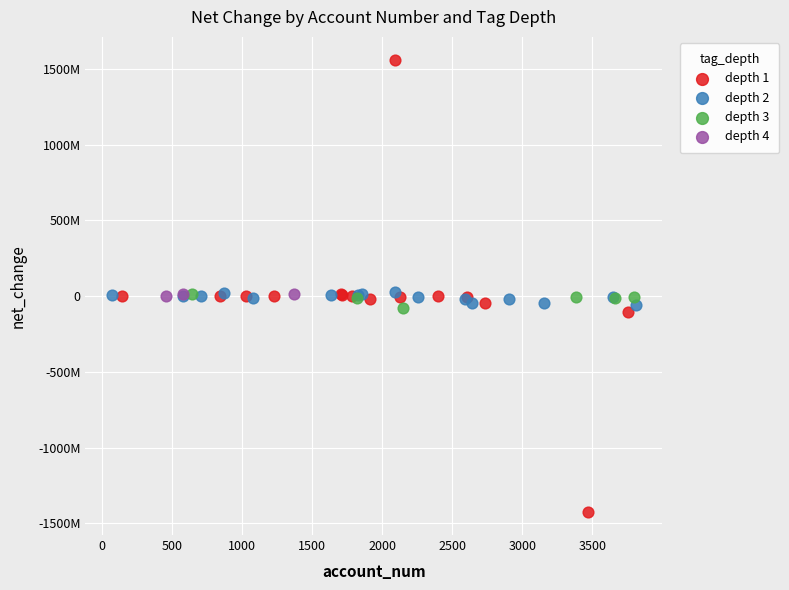

Which series reaches the minimum Y coordinate?

depth 1